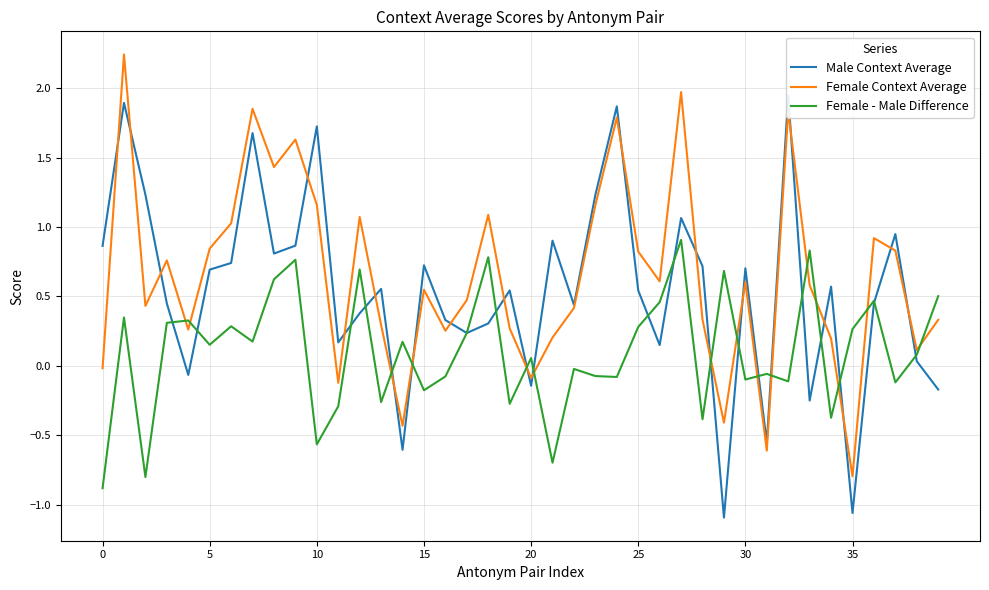

True or false: Male Context Average has more than 2 points higher than both neighbors.

True